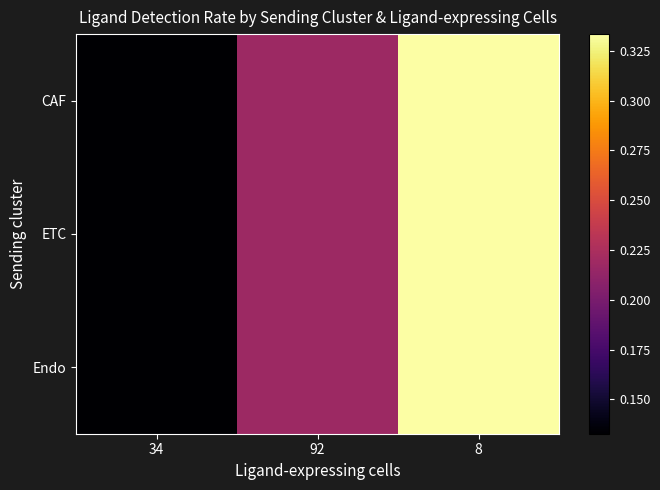

At which category is the sum across all series the highest?

8